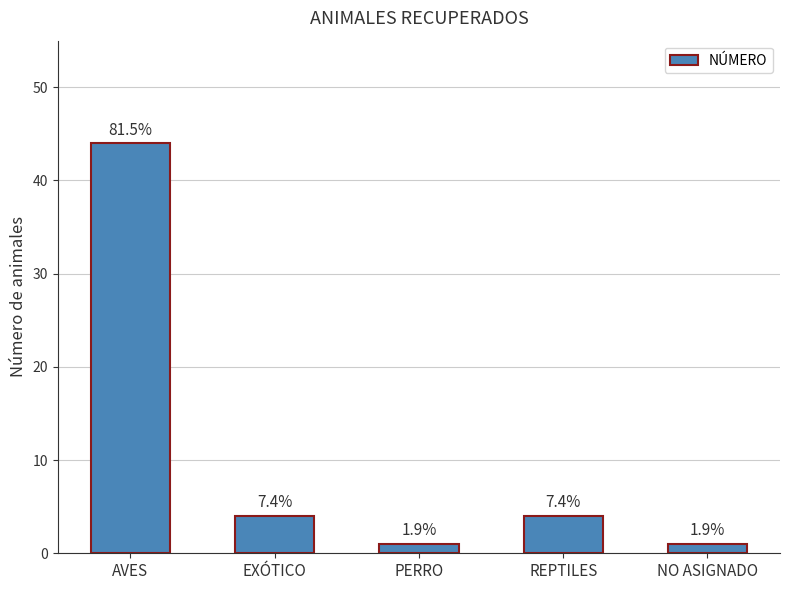

What is the average value?

11